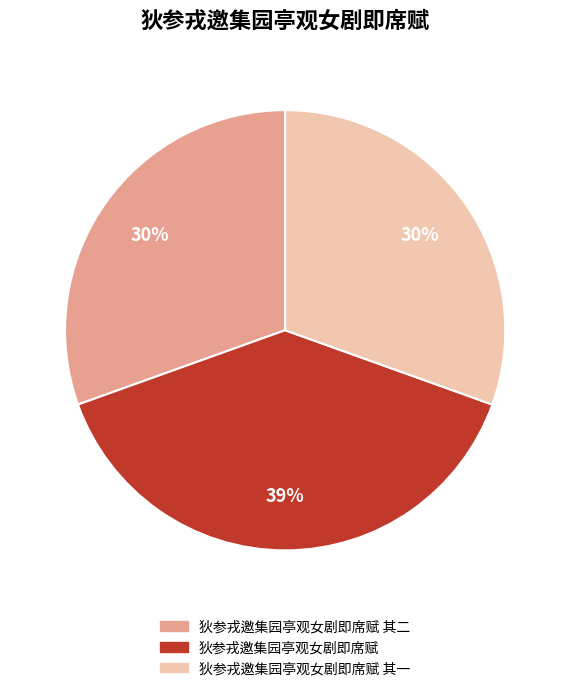

Combined, do 狄参戎邀集园亭观女剧即席赋 and 狄参戎邀集园亭观女剧即席赋 其一 account for over 50%?

Yes